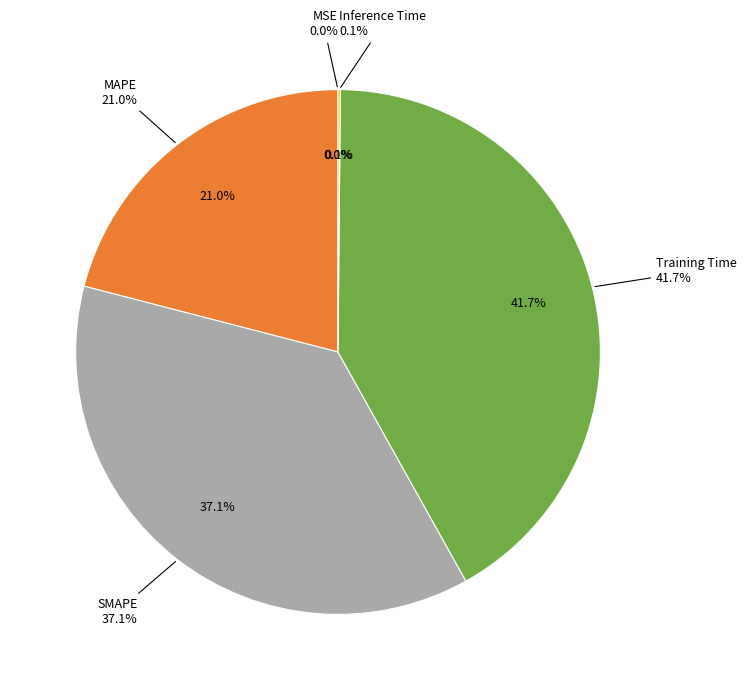

How many slices are in this pie chart?

5